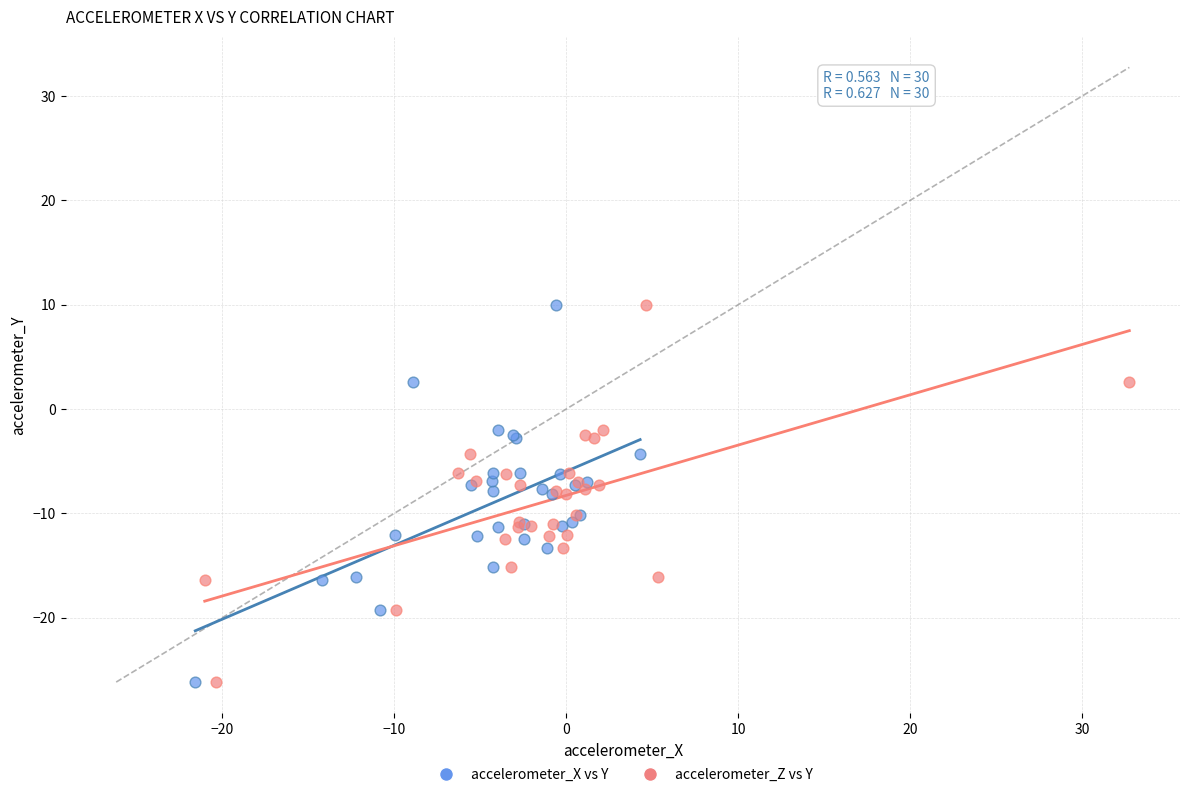

What are all the series names shown in the legend?

accelerometer_X vs Y, accelerometer_Z vs Y